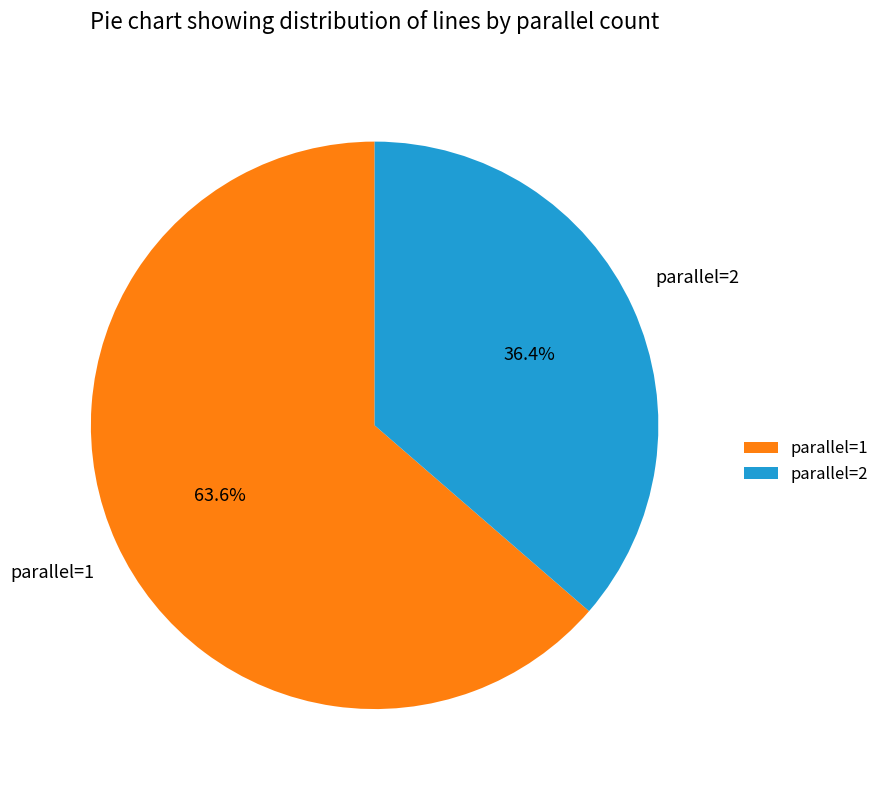

What percentage do parallel=2 and parallel=1 together represent?

100.0%